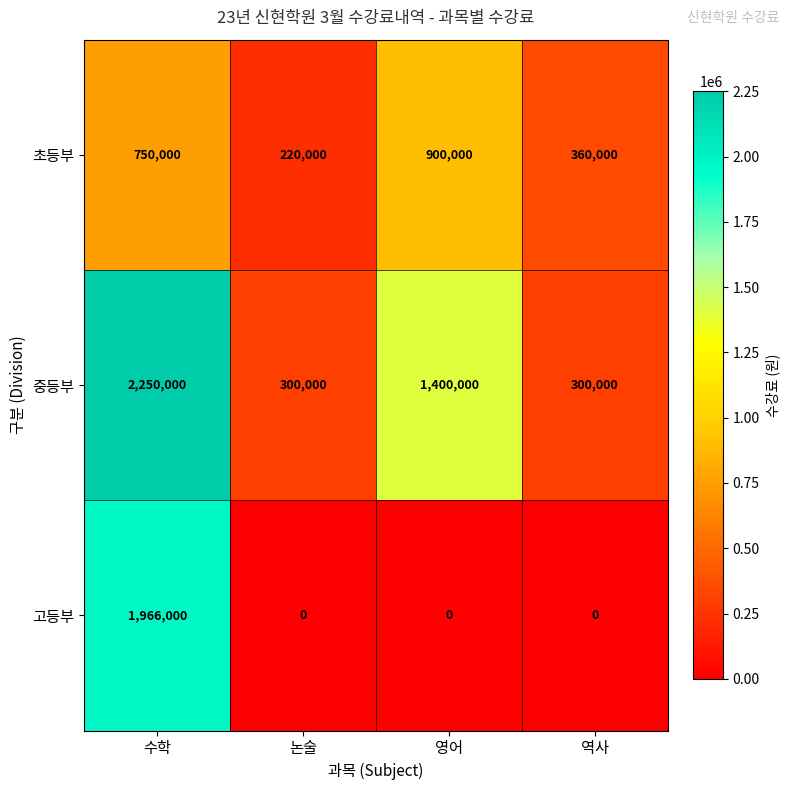

Between 수학 and 역사, which series saw the biggest shift?

고등부